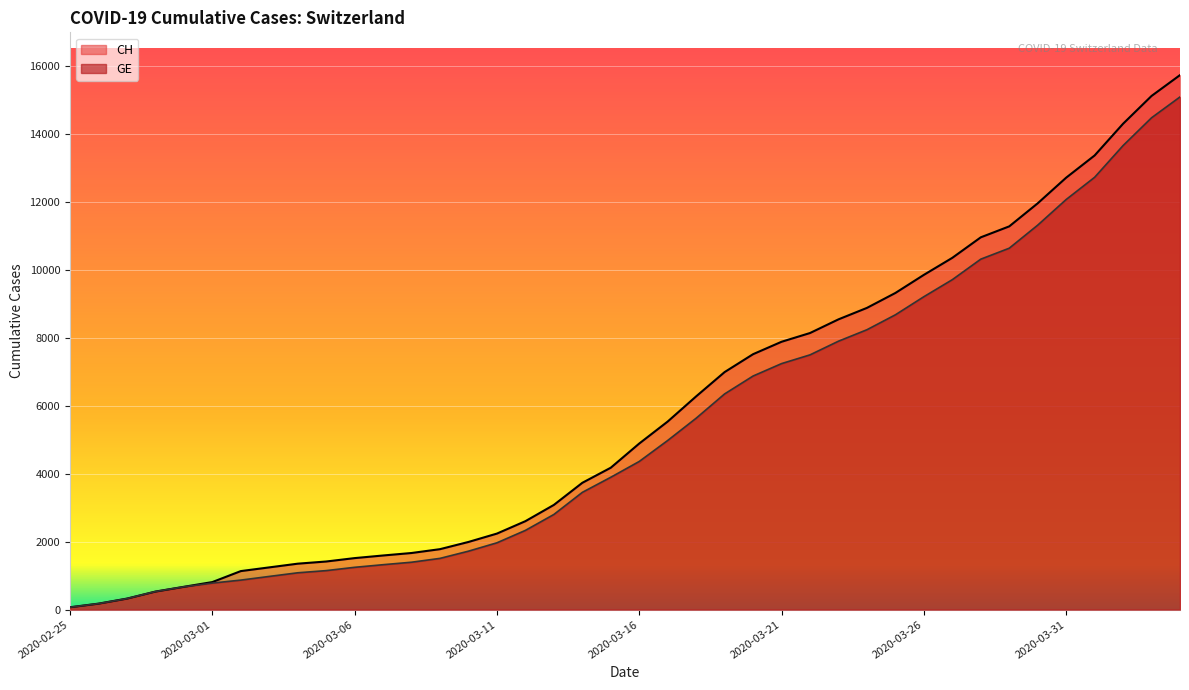

What is the difference between the GE values at 2020-03-04 and 2020-03-01?

303